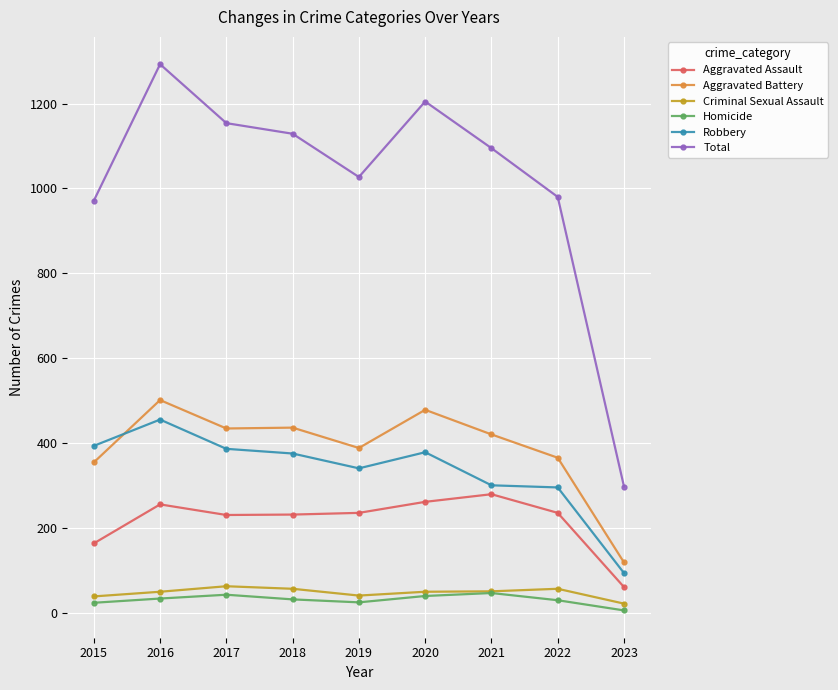

What is the minimum value shown in the chart?

5